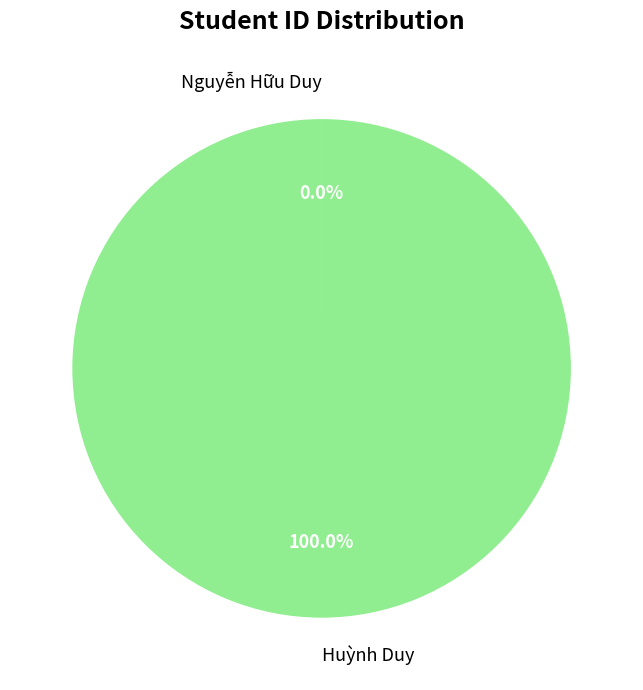

Which slice is the largest?

Huỳnh Duy